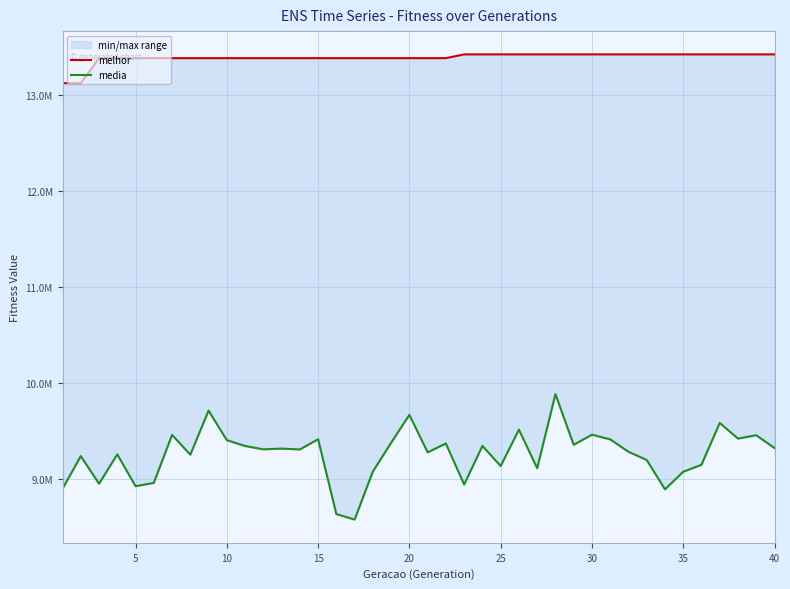

True or false: media and melhor cross at least once.

False